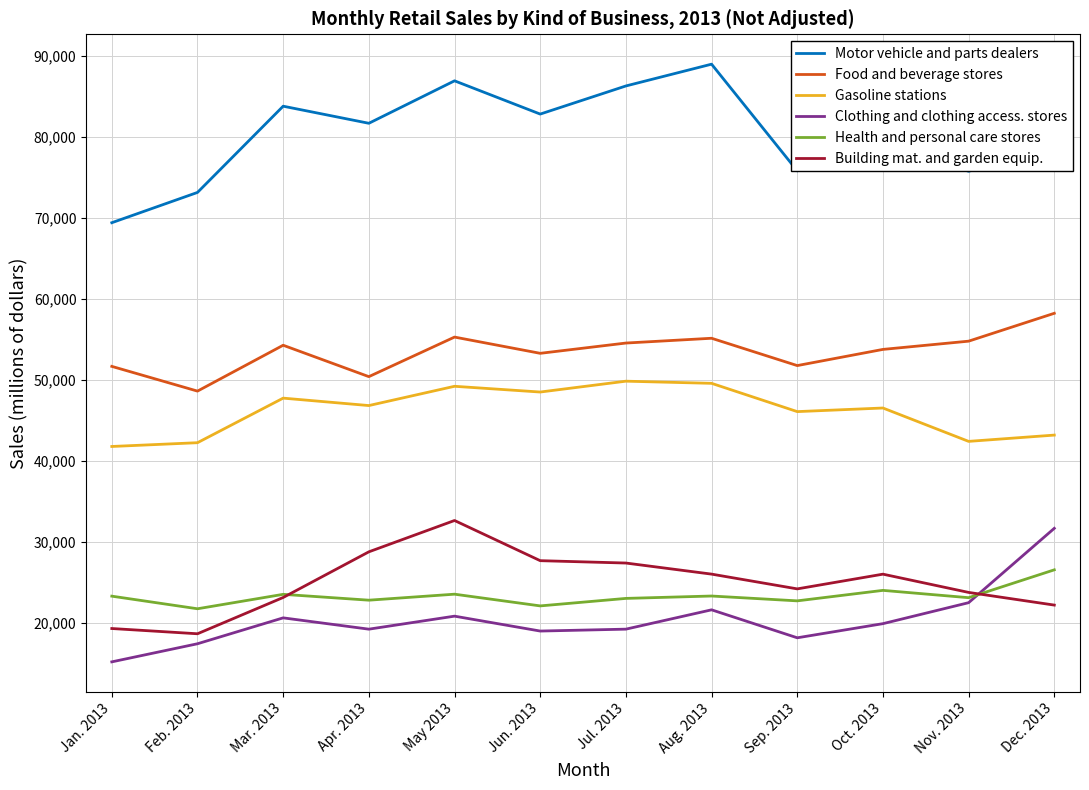

The value of Clothing and clothing access. stores at Mar. 2013 is 20605. True or false?

True